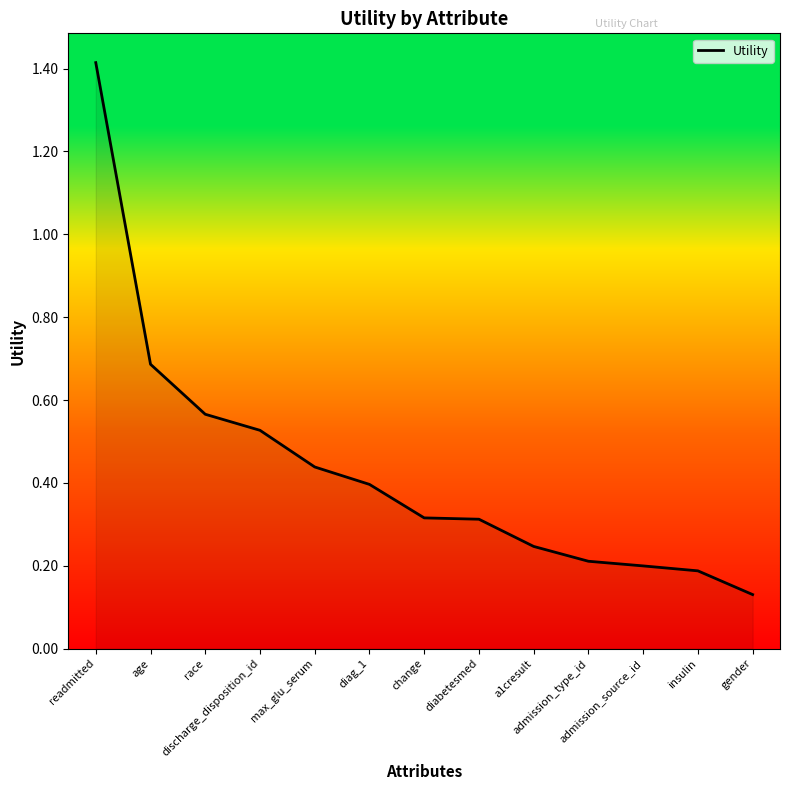

What is the greatest value displayed?

1.4